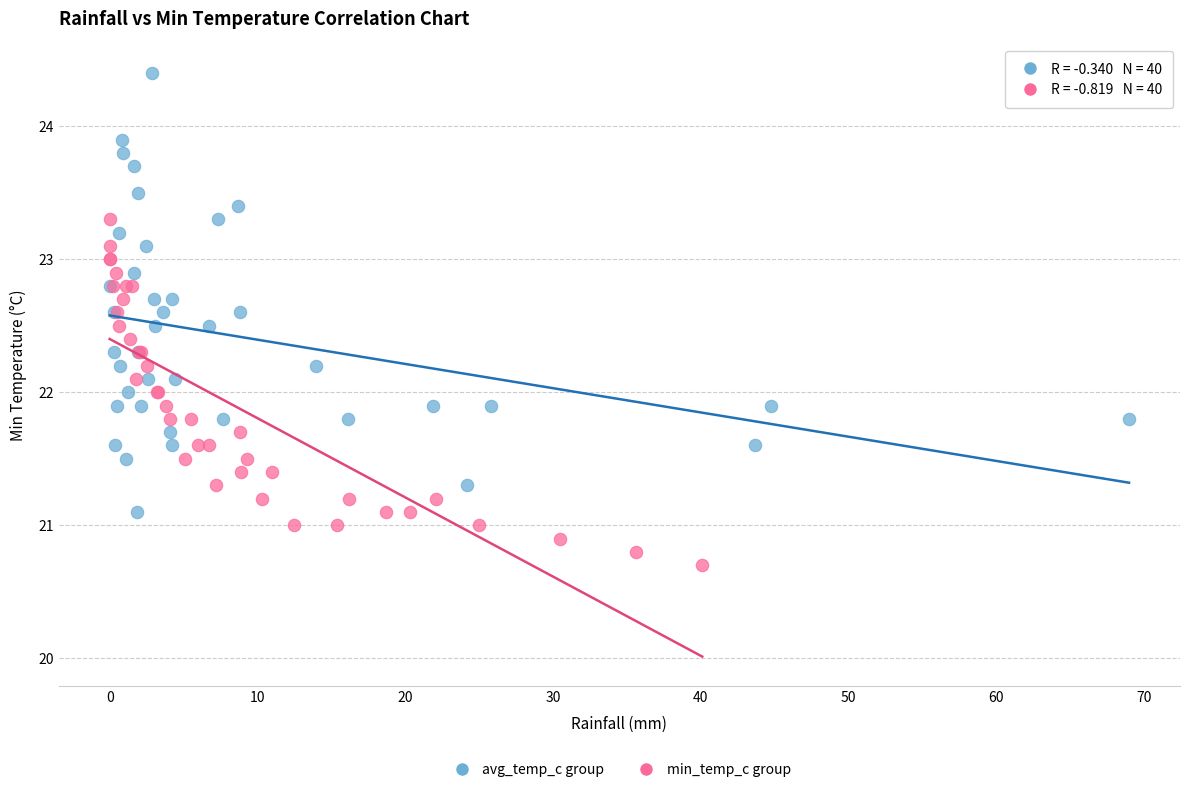

Which series contains the lowest Y value?

min_temp_c group